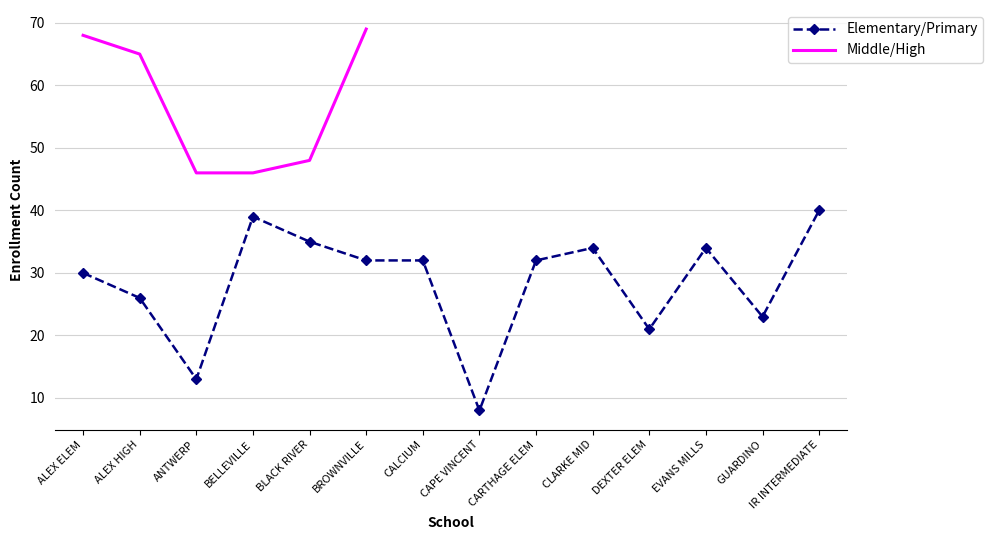

Which series has the largest total across all categories?

Elementary Enrollment